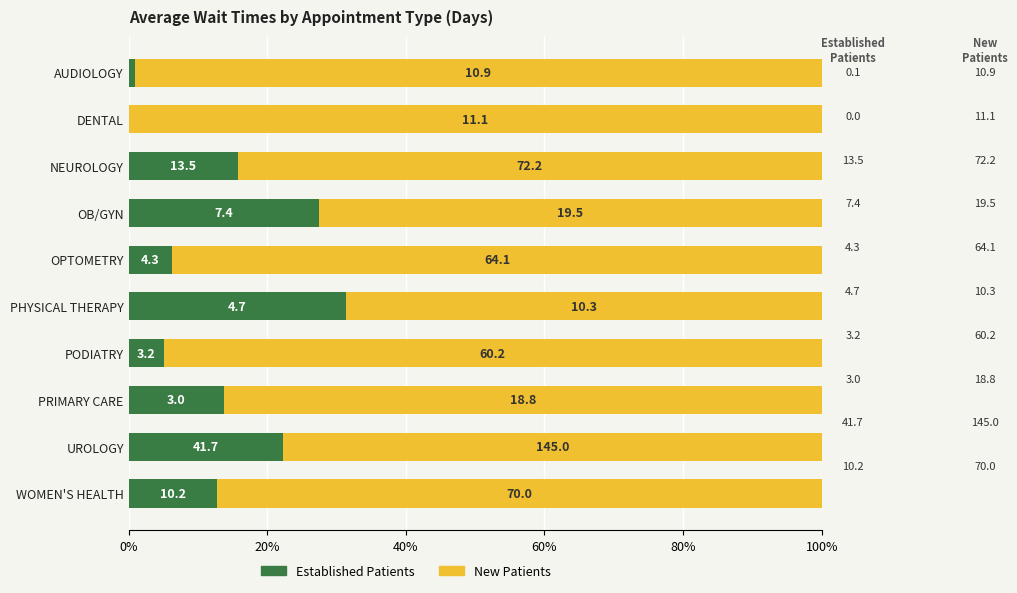

What are all the series names shown in the legend?

Established Patients, New Patients